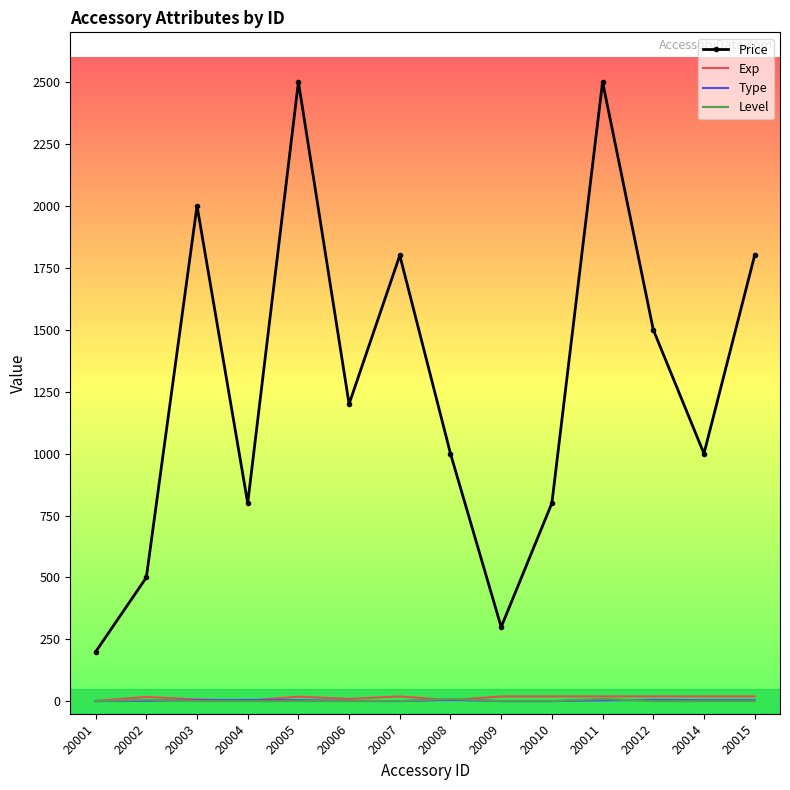

Which series changed the most between 20005 and 20008?

Price